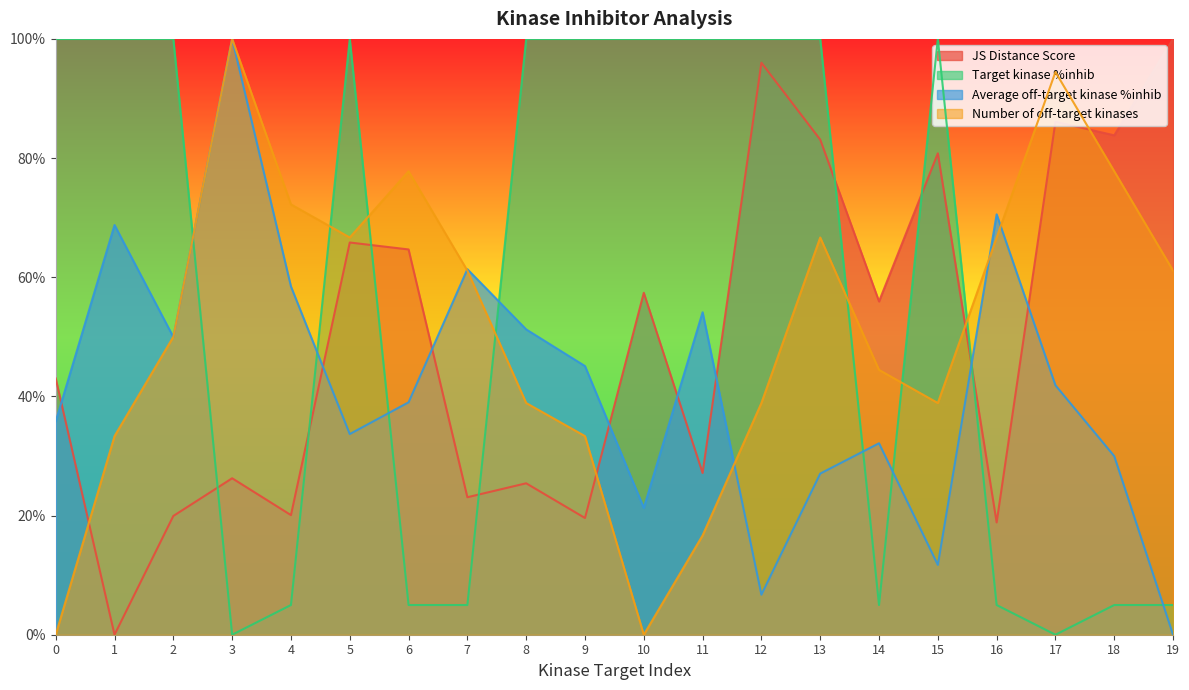

Reading left to right, extract all data points from this chart.

JS Distance Score: 0=0.4	1=0.0	2=0.2	3=0.3	4=0.2	5=0.7	6=0.6	7=0.2	8=0.3	9=0.2	10=0.6	11=0.3	12=1.0	13=0.8	14=0.6	15=0.8	16=0.2	17=0.9	18=0.8	19=1.0
Target kinase %inhib: 0=1.0	1=1.0	2=1.0	3=0.0	4=0.0	5=1.0	6=0.0	7=0.0	8=1.0	9=1.0	10=1.0	11=1.0	12=1.0	13=1.0	14=0.0	15=1.0	16=0.0	17=0.0	18=0.0	19=0.0
Average off-target kinase %inhib: 0=0.4	1=0.7	2=0.5	3=1.0	4=0.6	5=0.3	6=0.4	7=0.6	8=0.5	9=0.5	10=0.2	11=0.5	12=0.1	13=0.3	14=0.3	15=0.1	16=0.7	17=0.4	18=0.3	19=0.0
Number of off-target kinases: 0=0.0	1=0.3	2=0.5	3=1.0	4=0.7	5=0.7	6=0.8	7=0.6	8=0.4	9=0.3	10=0.0	11=0.2	12=0.4	13=0.7	14=0.4	15=0.4	16=0.7	17=0.9	18=0.8	19=0.6